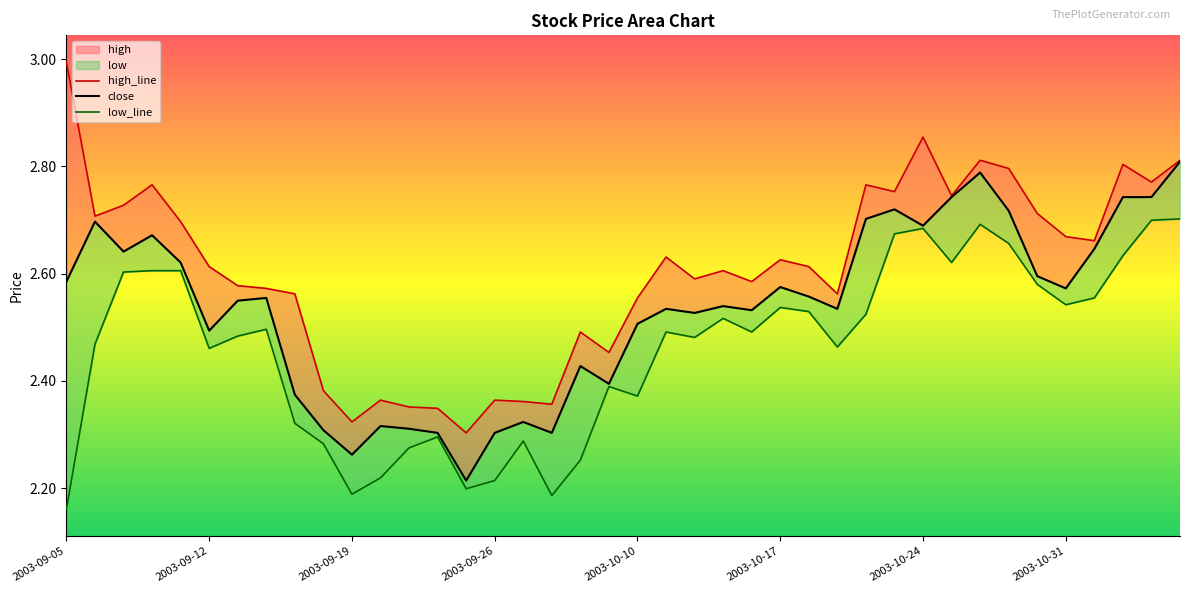

What is the difference between the maximum and second lowest values in the high_line series?

0.7